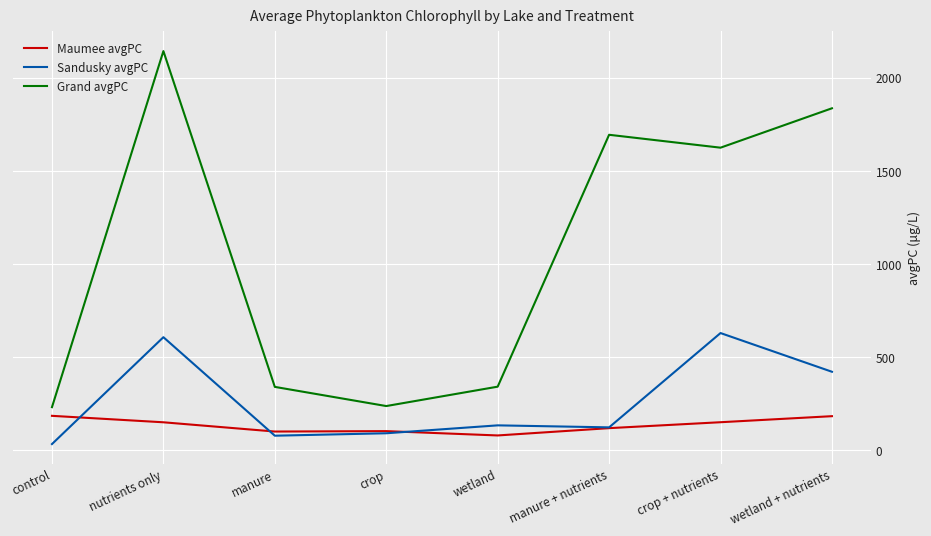

True or false: Grand avgPC and Sandusky avgPC intersect in this chart.

False